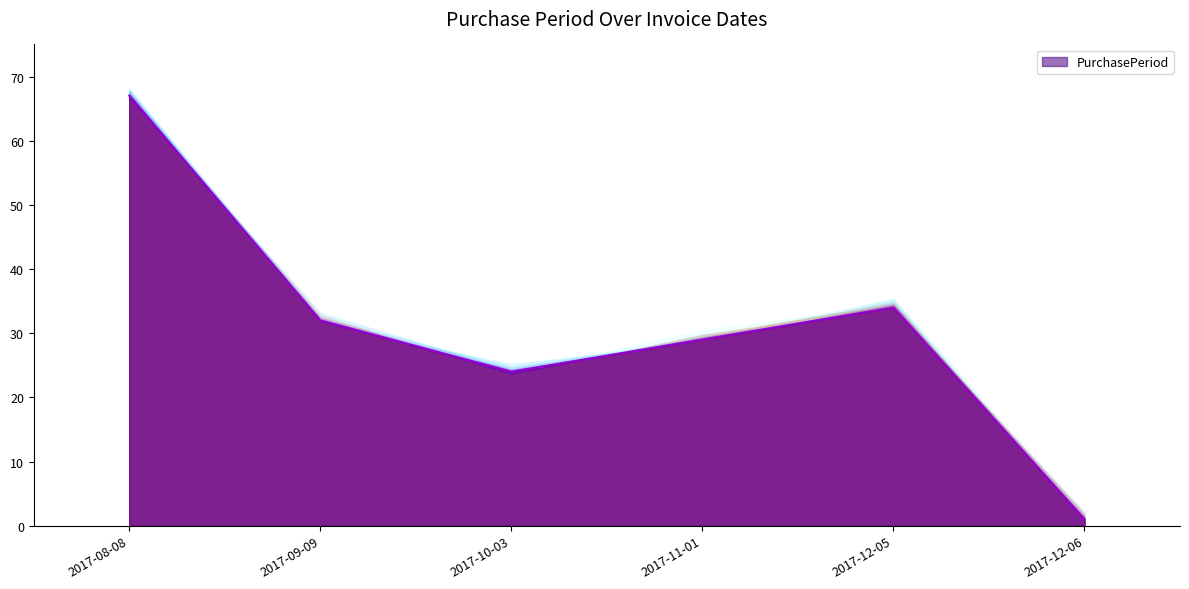

What is the value of the 6th point from the left?

1